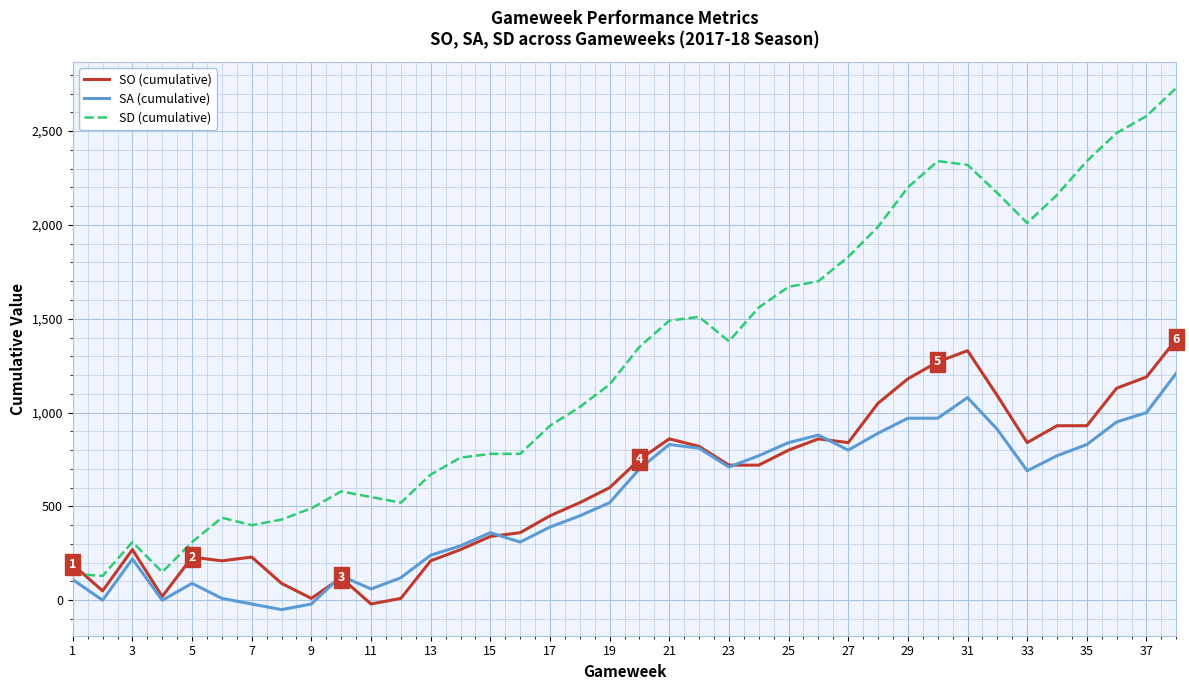

Which series ends up on top after the final intersection of SO (cumulative) and SA (cumulative)?

SO (cumulative)